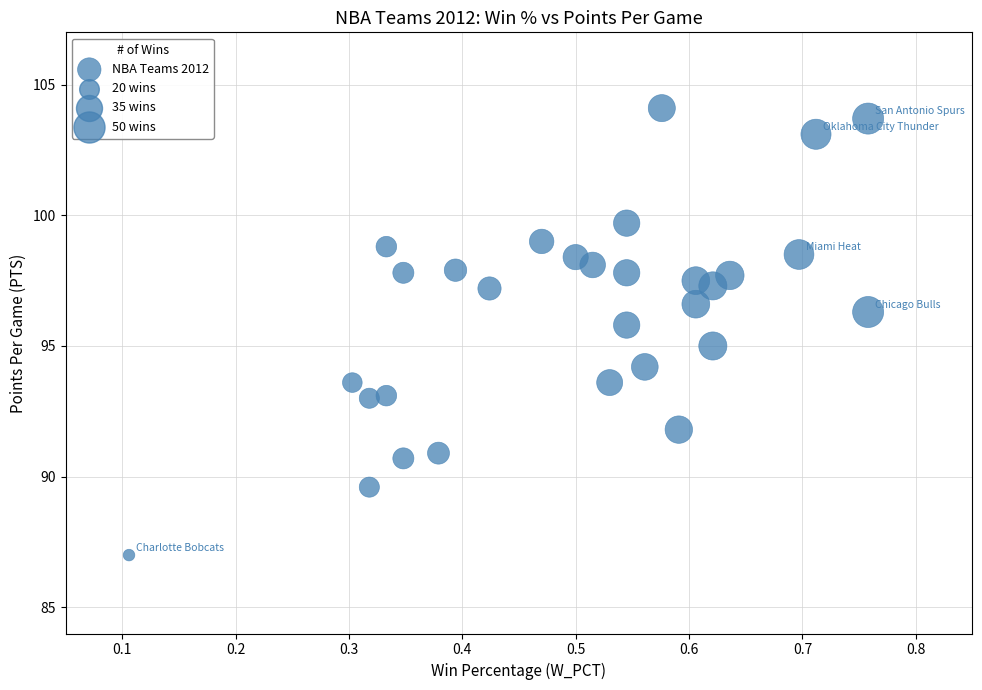

What is the range of Y values (max minus min)?

17.1